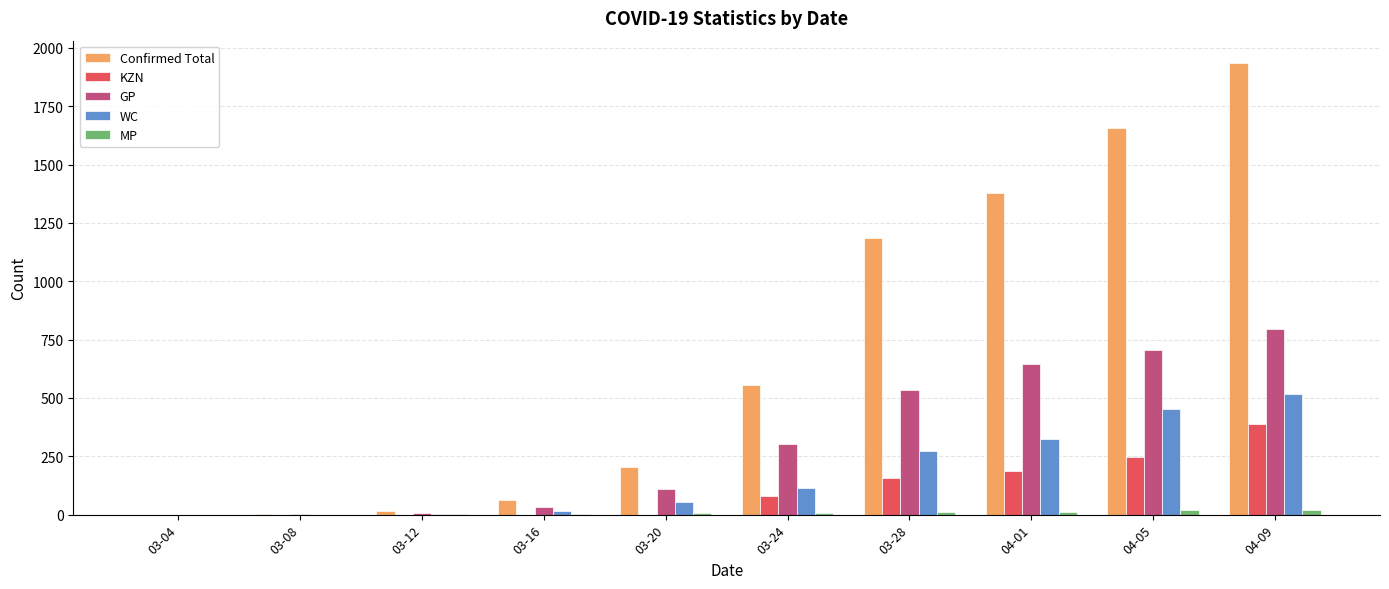

What is the total value across all series at 04-05?

3077